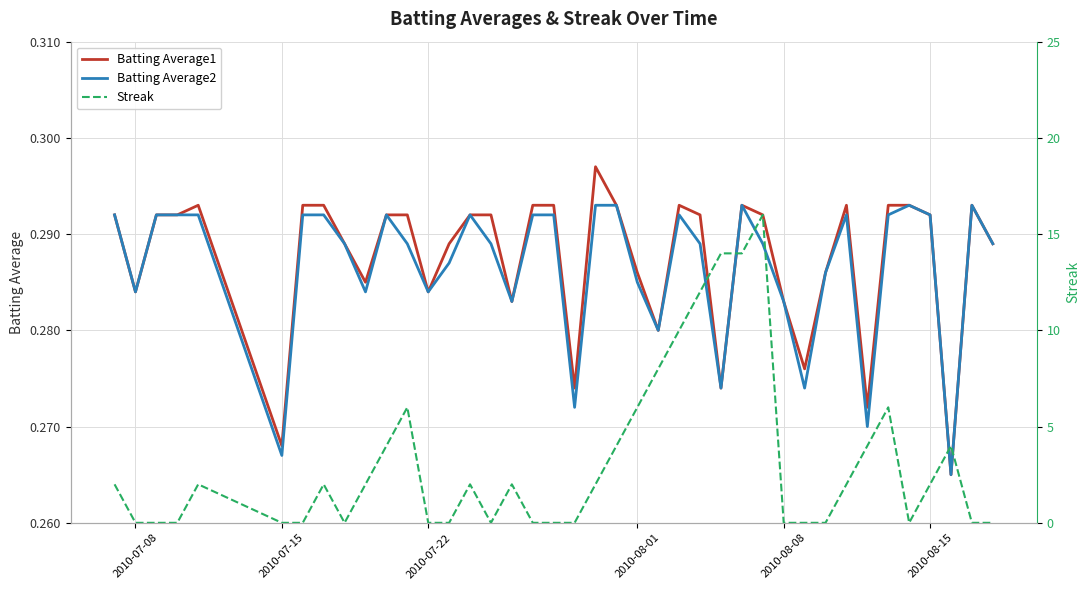

True or false: Streak has more than 1 points higher than both neighbors.

True